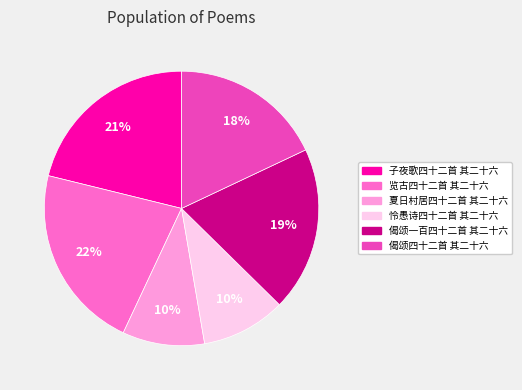

To the nearest percent, what percentage of the pie is 子夜歌四十二首 其二十六?

21%